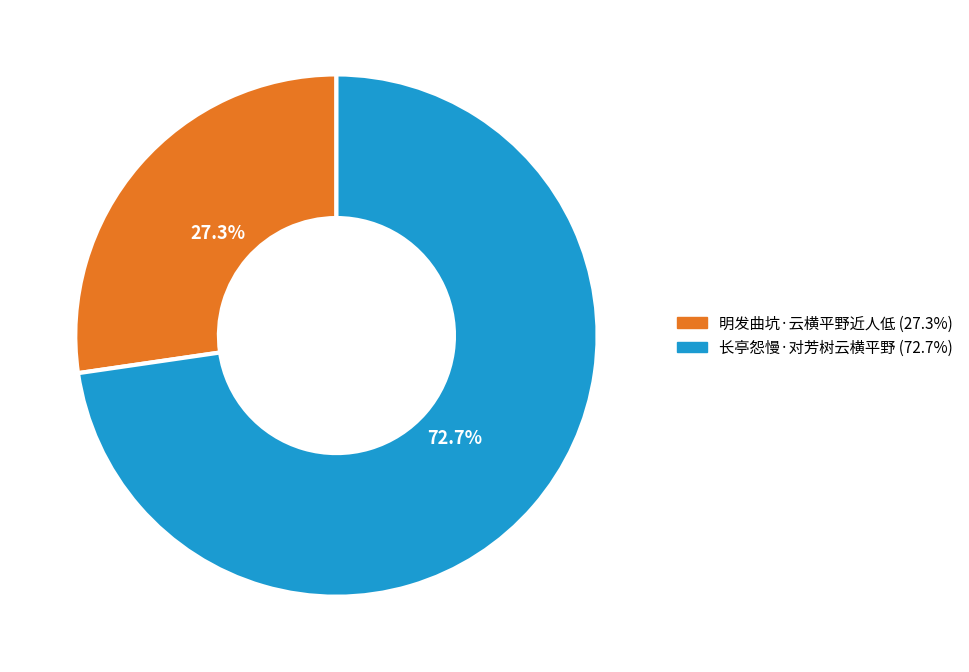

To the nearest percent, what portion does 长亭怨慢·对芳树云横平野 represent?

73%